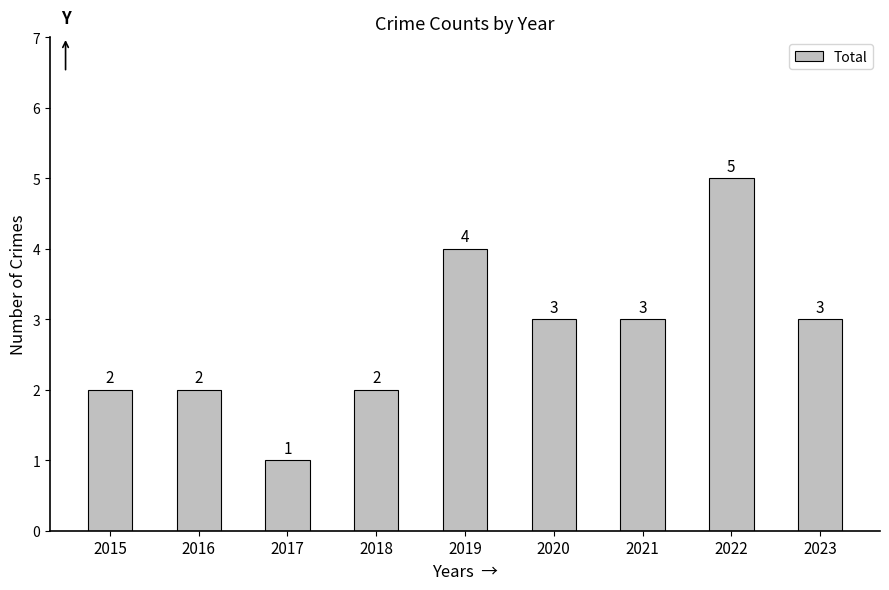

Is it true that the value at 2023 is 2?

False